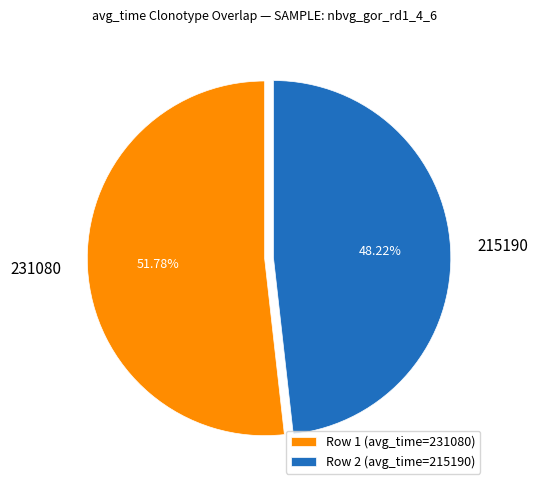

To the nearest percent, what is the combined percentage of 215190 and 231080?

100%